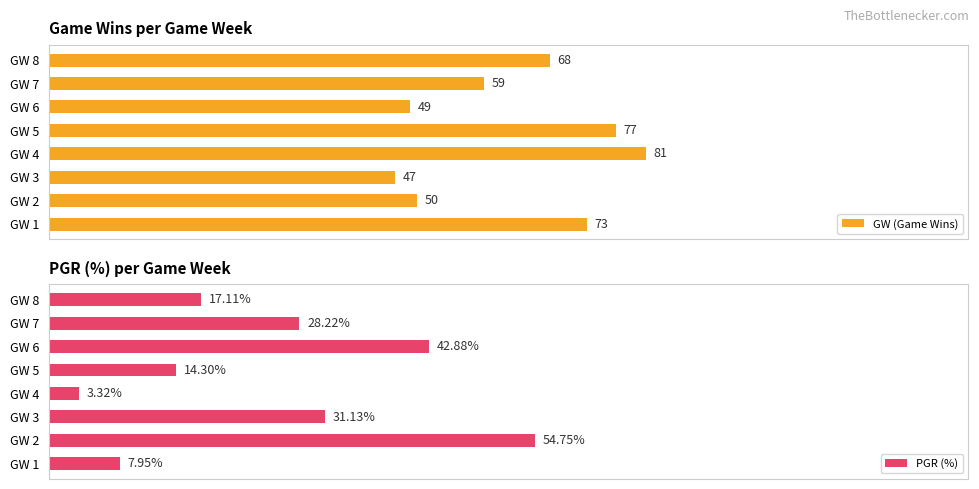

List the labels in order of PGR (%) value, largest first.

GW 2, GW 6, GW 3, GW 7, GW 8, GW 5, GW 1, GW 4